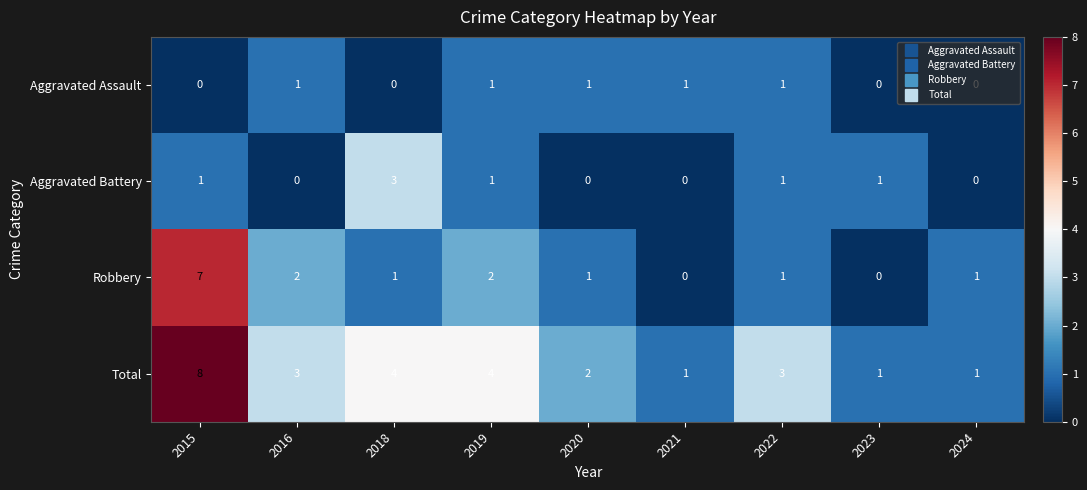

What is the spread (max minus min) of values at 2024?

1